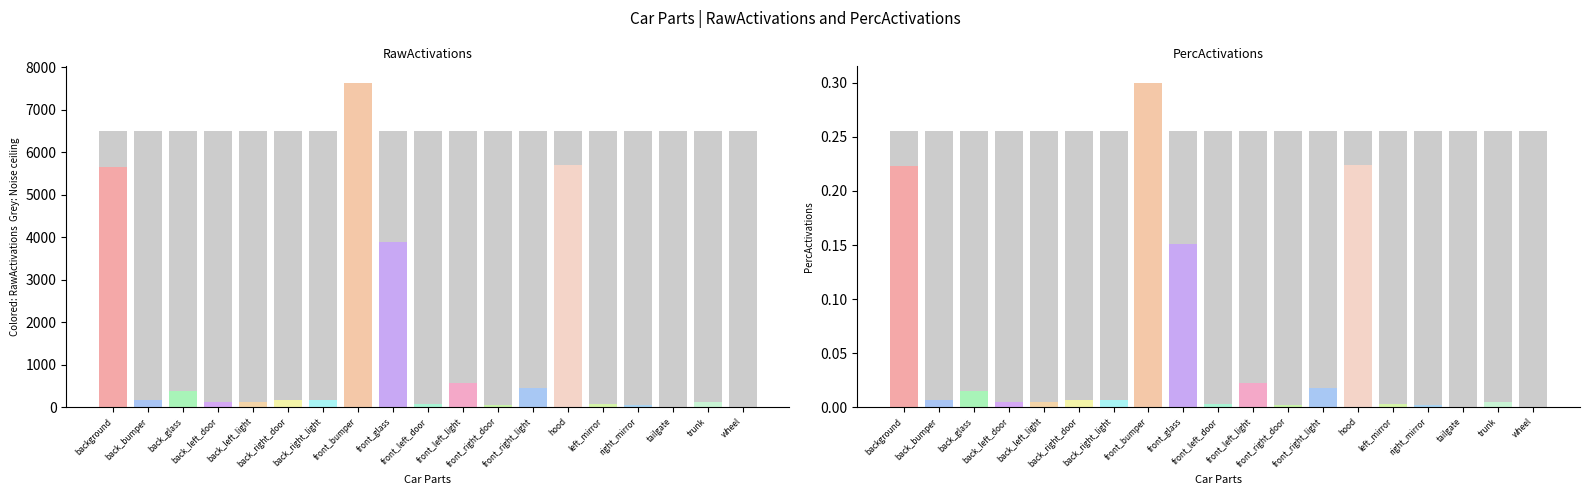

List the series in order of their peak value, lowest first.

PercActivations, RawActivations